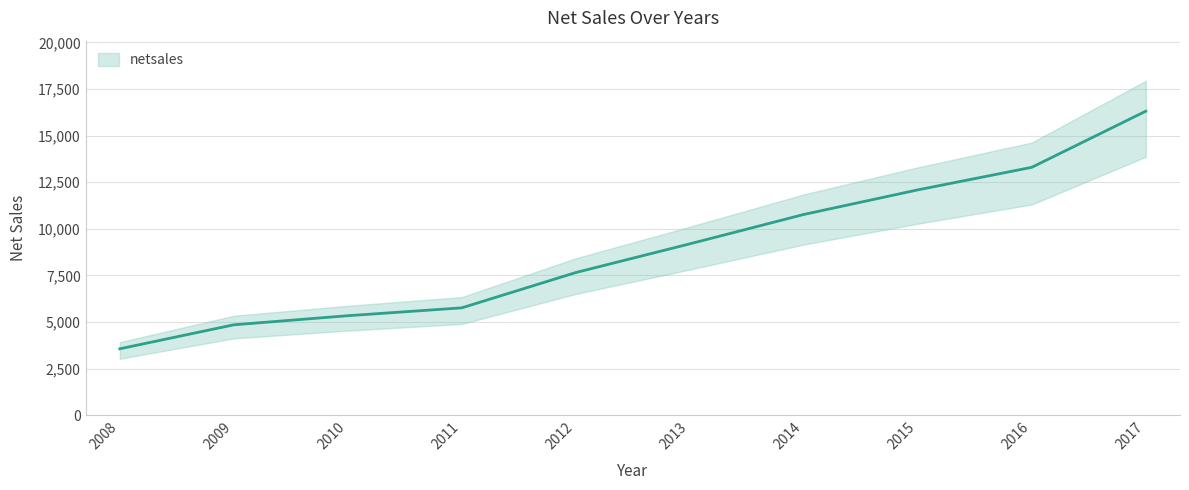

The value at 2016 is 13301.5. True or false?

True